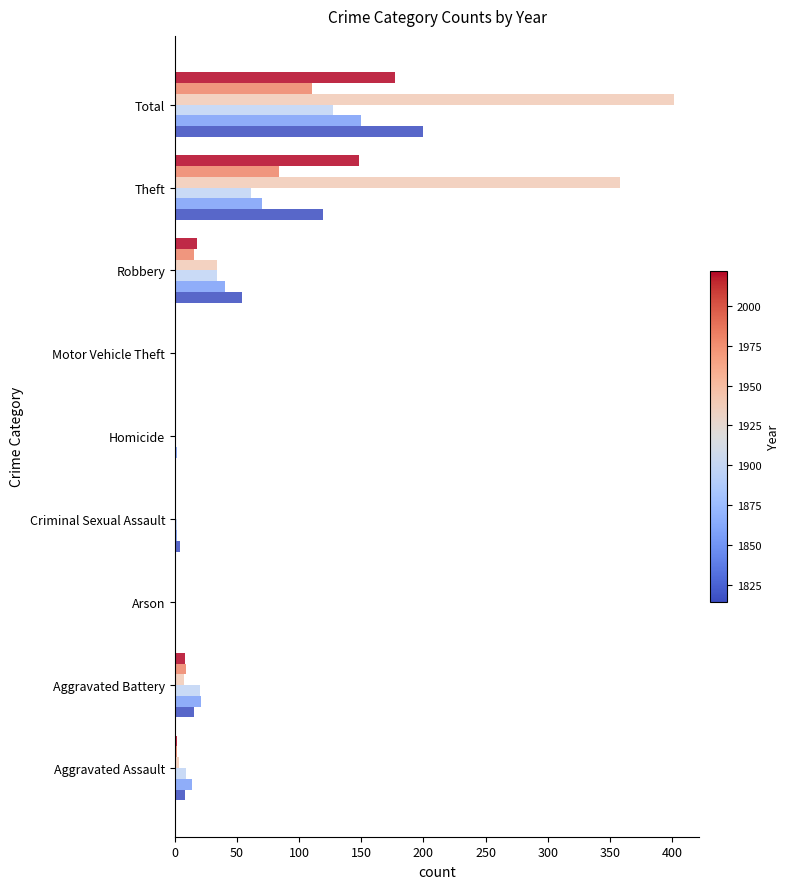

Count the number of data series in this chart.

6